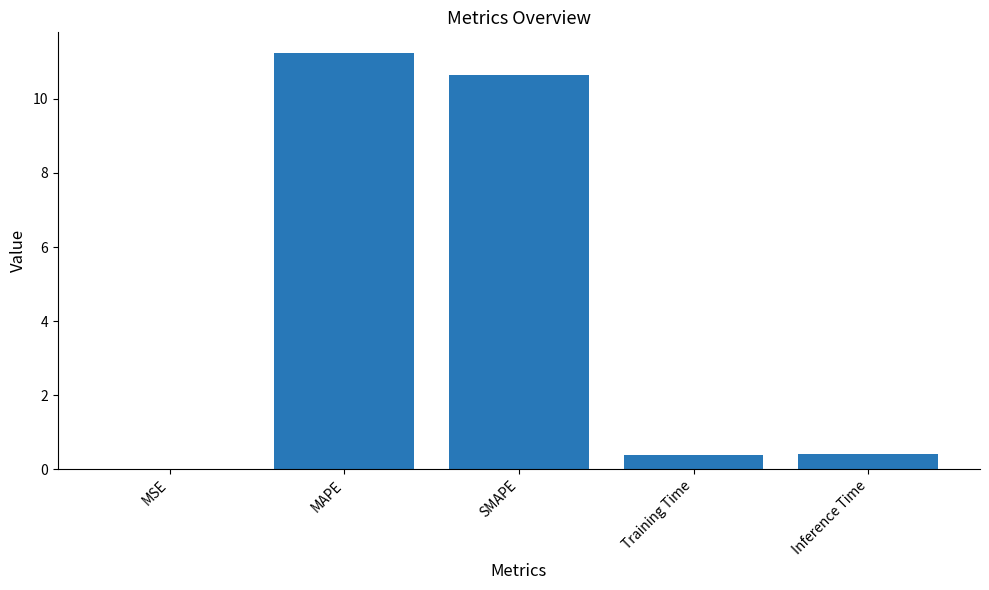

Which label corresponds to the largest value in the chart?

MAPE